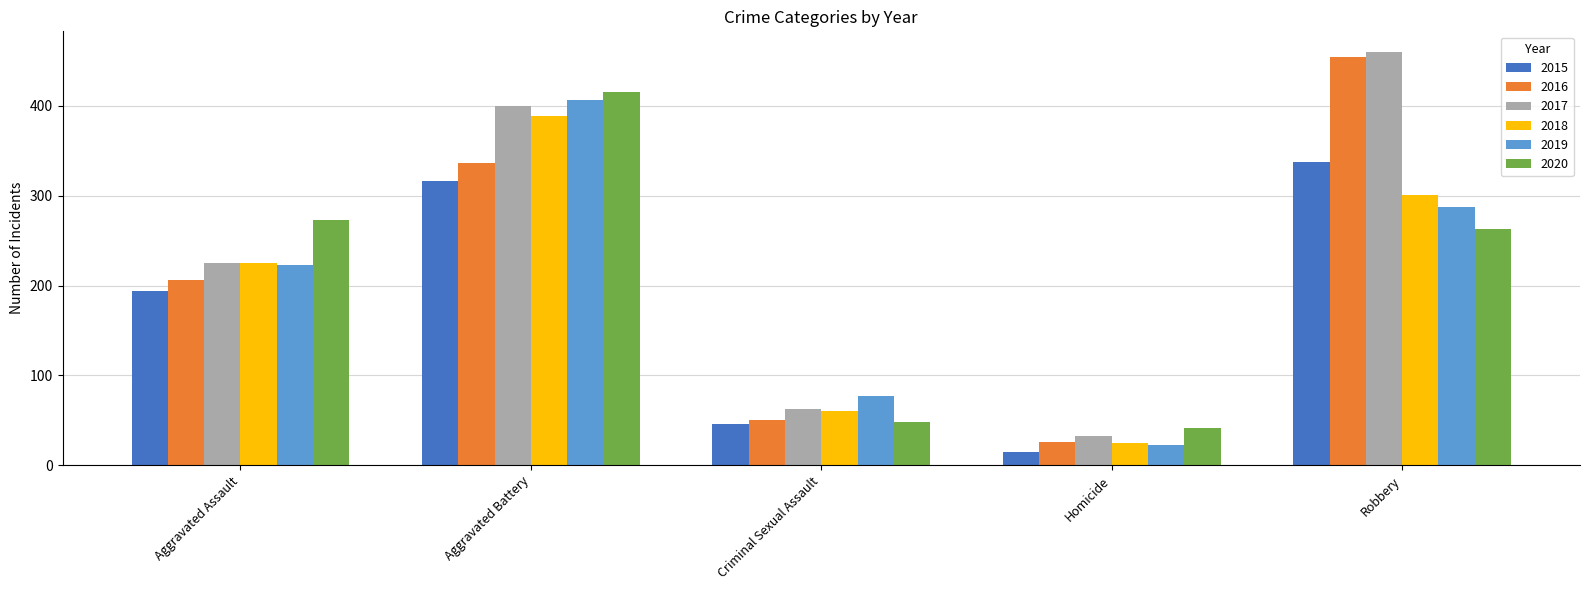

Reading left to right, extract all data points from this chart.

2015: 194	316	46	15	337
2016: 206	336	50	26	454
2017: 225	400	62	33	460
2018: 225	389	60	25	301
2019: 223	407	77	22	287
2020: 273	416	48	41	263